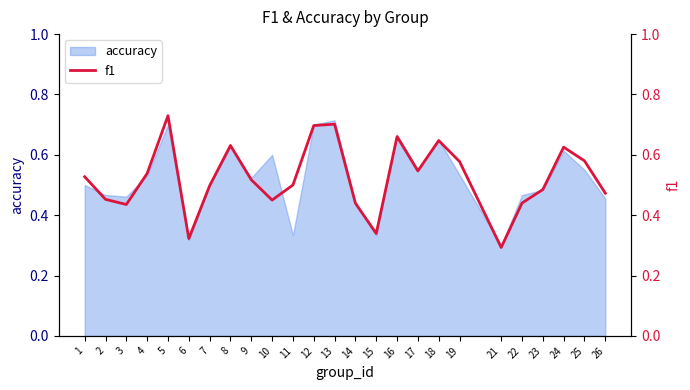

The chart shows a value of 0.8 at 1. True or false?

False